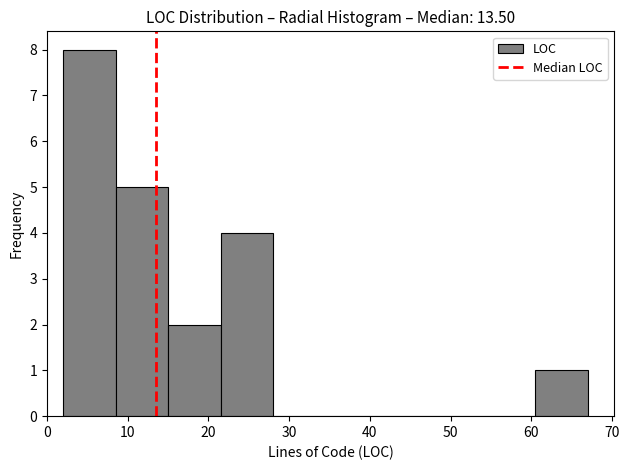

What is the height of the bar covering 60.5 to 67.0 on the x-axis? Neither the bar edges nor the heights are printed on the chart, so give them approximately, as read against the axes.

1